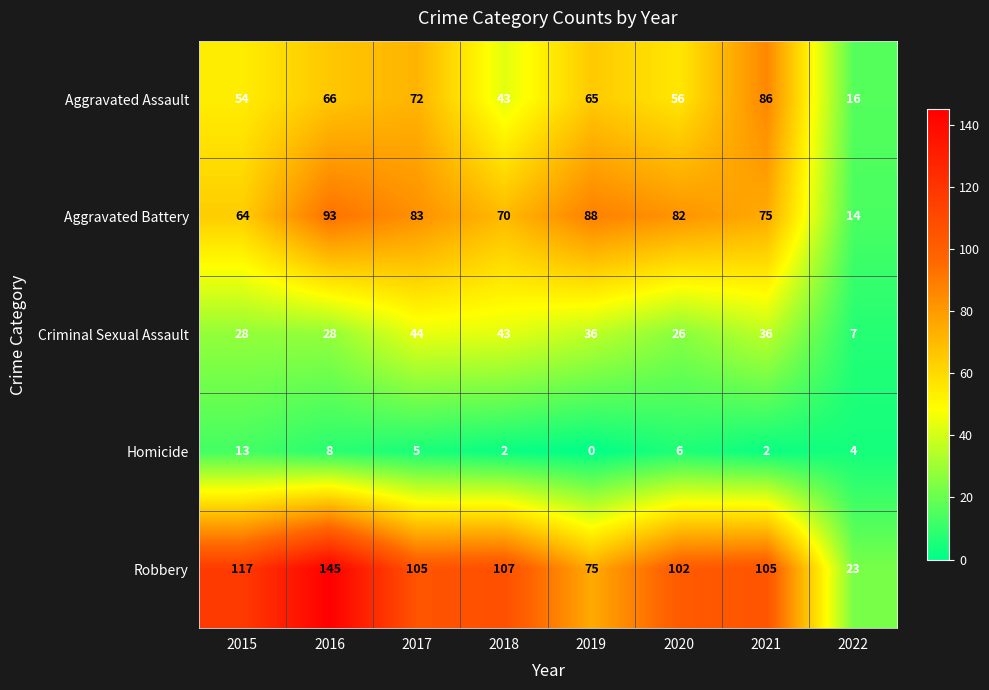

What is the difference between the maximum and minimum values in the Robbery series?

122